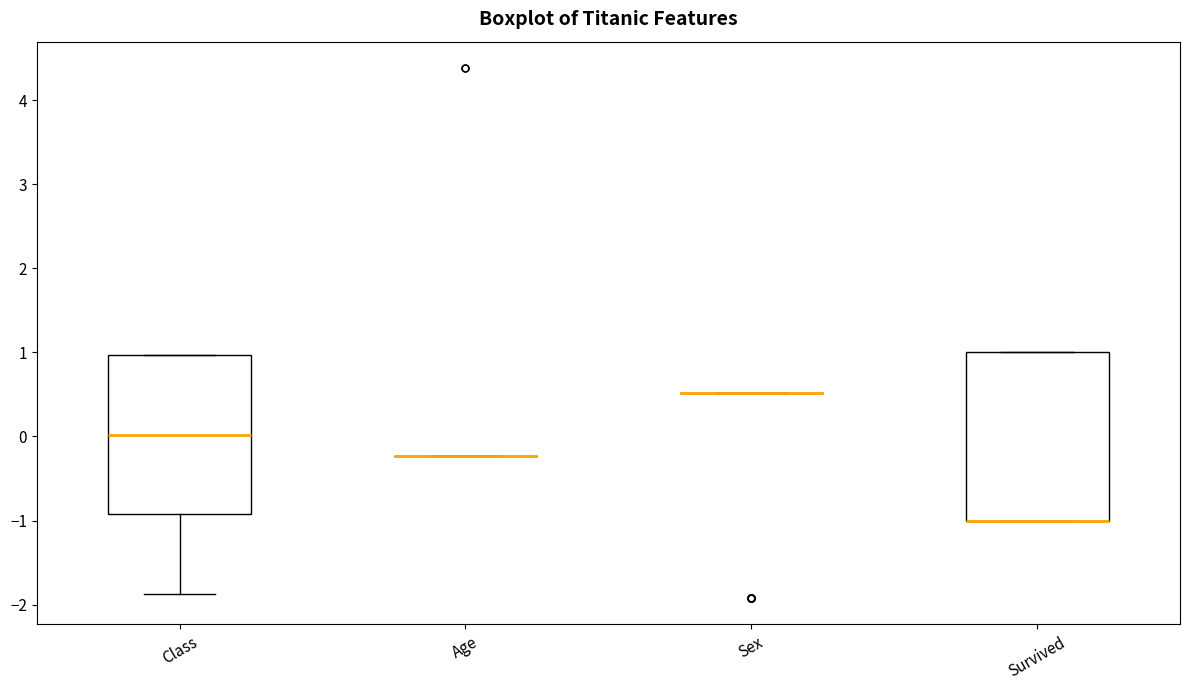

Which box is the tallest, from its lower edge to its upper edge?

Survived